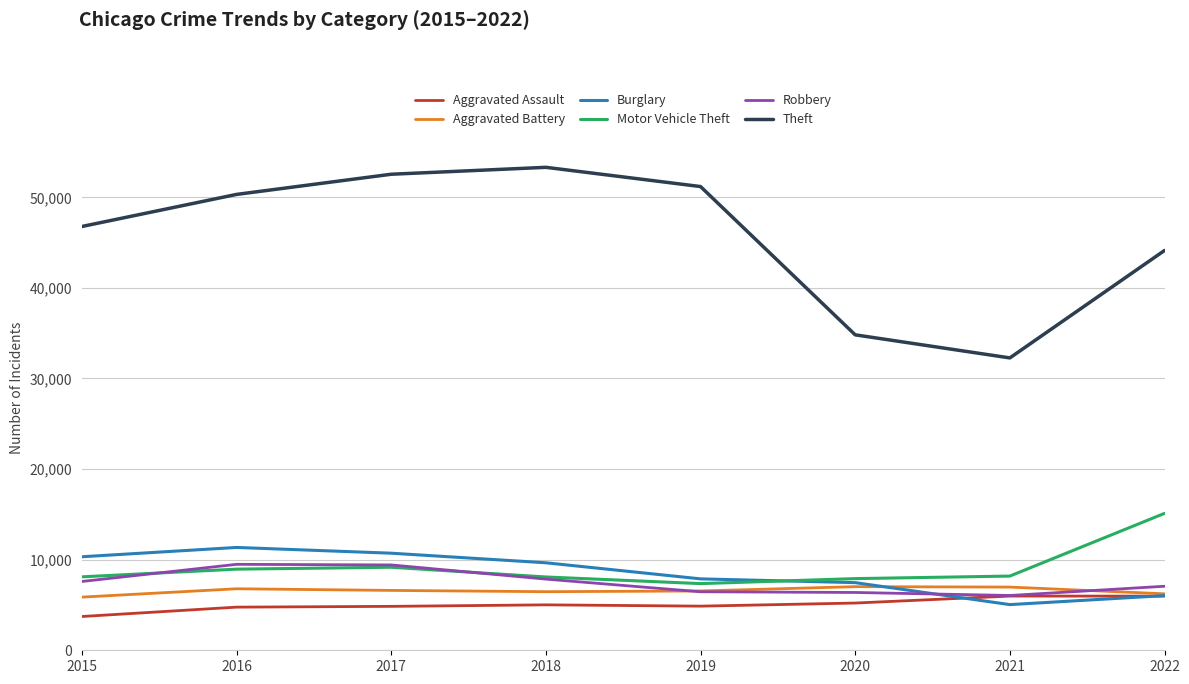

Which series has the largest range (max minus min)?

Theft